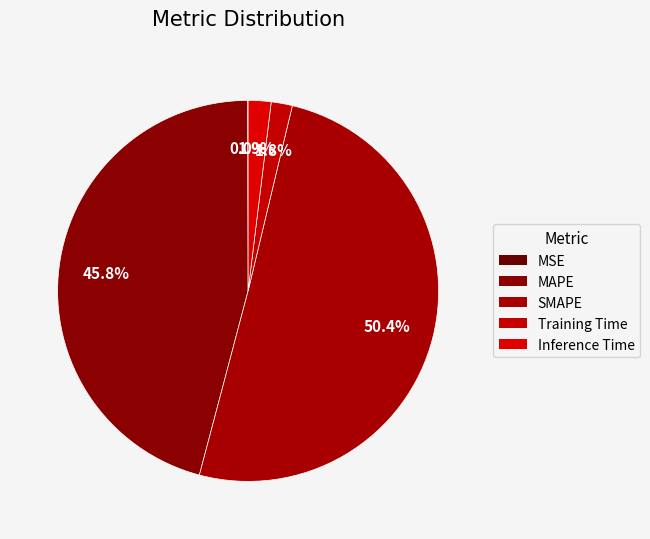

Count the number of slices in the pie.

5